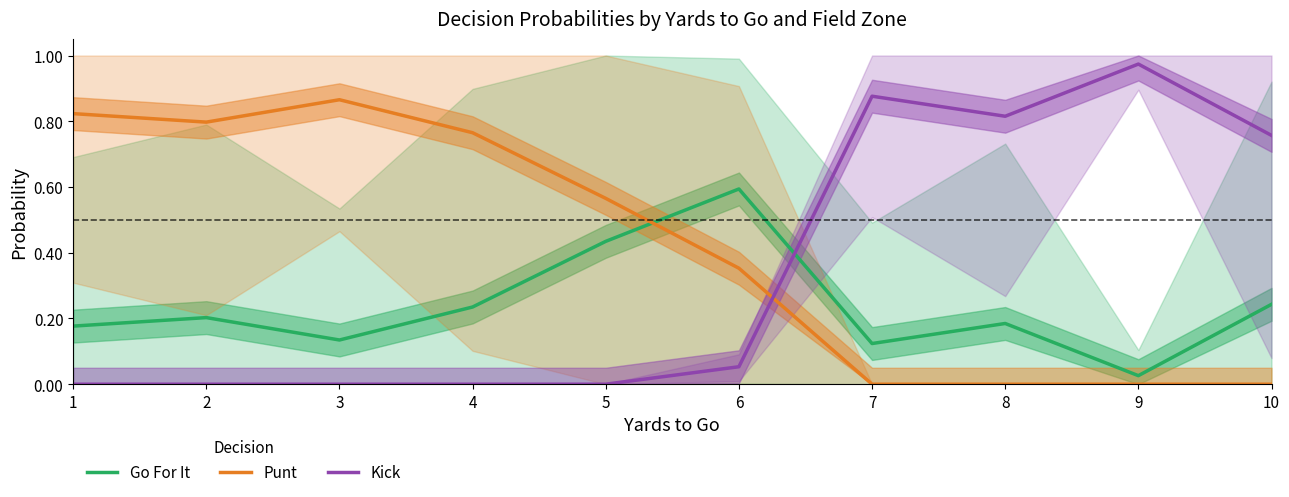

What is the spread (max minus min) of values at 1?

0.8